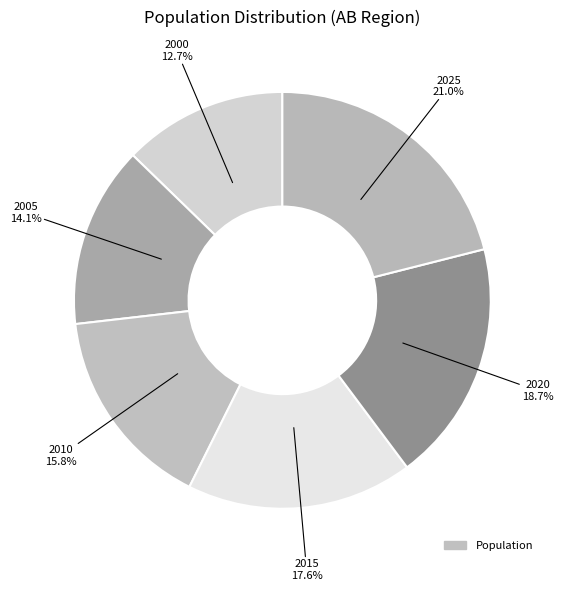

Is there a majority slice in this chart?

No